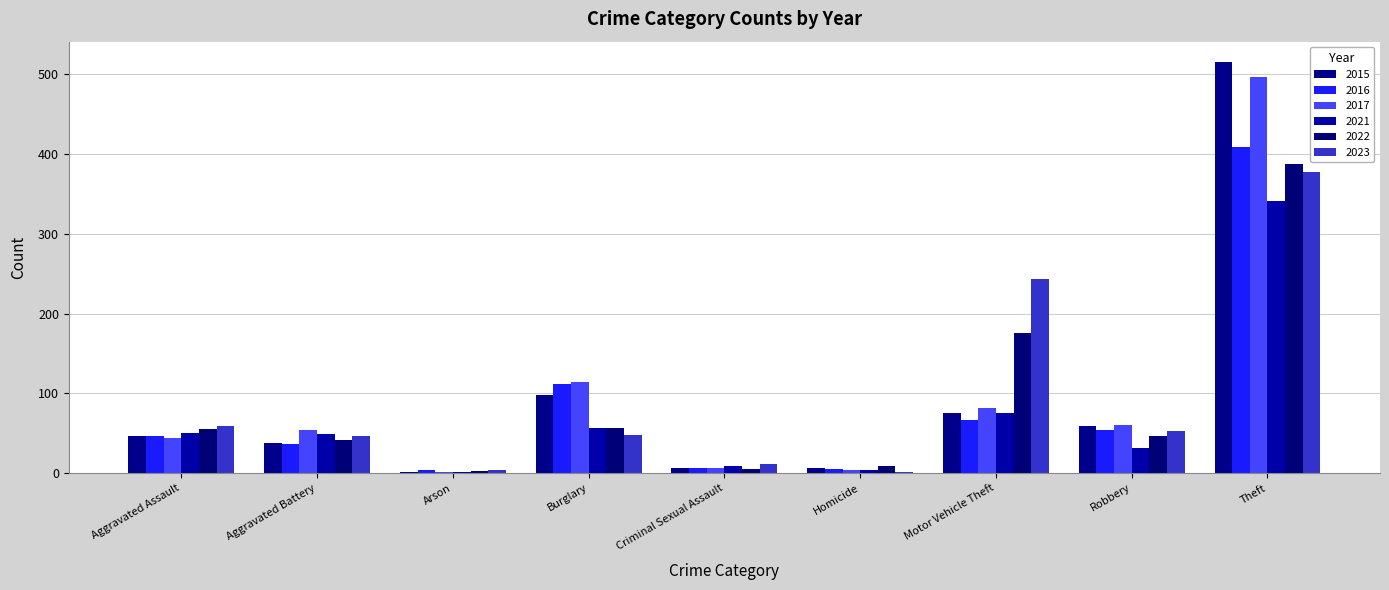

At which label does 2022 reach its peak?

Theft